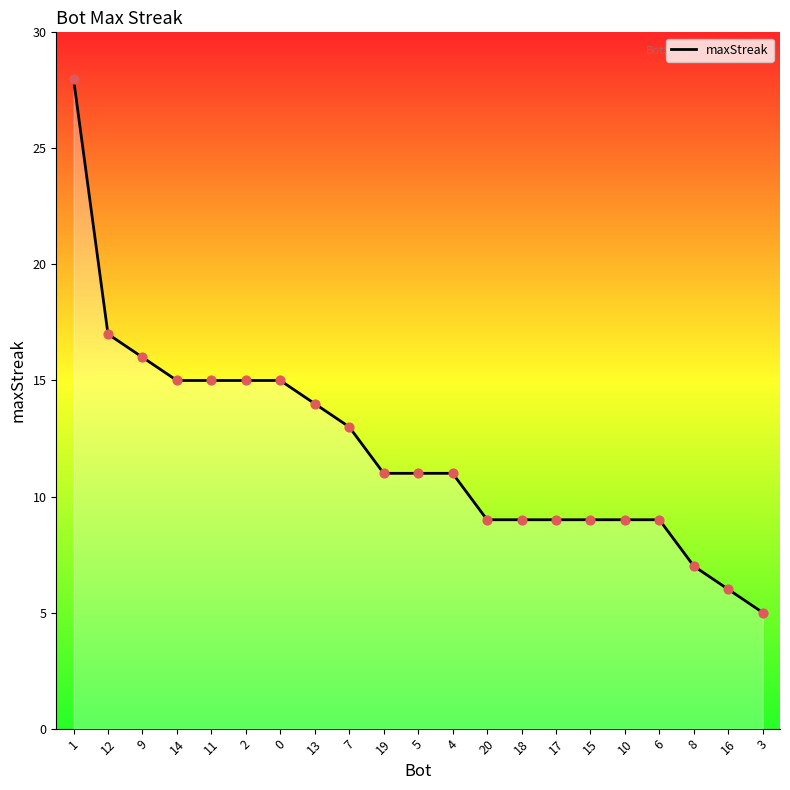

Between 11 and 5, which is larger?

11